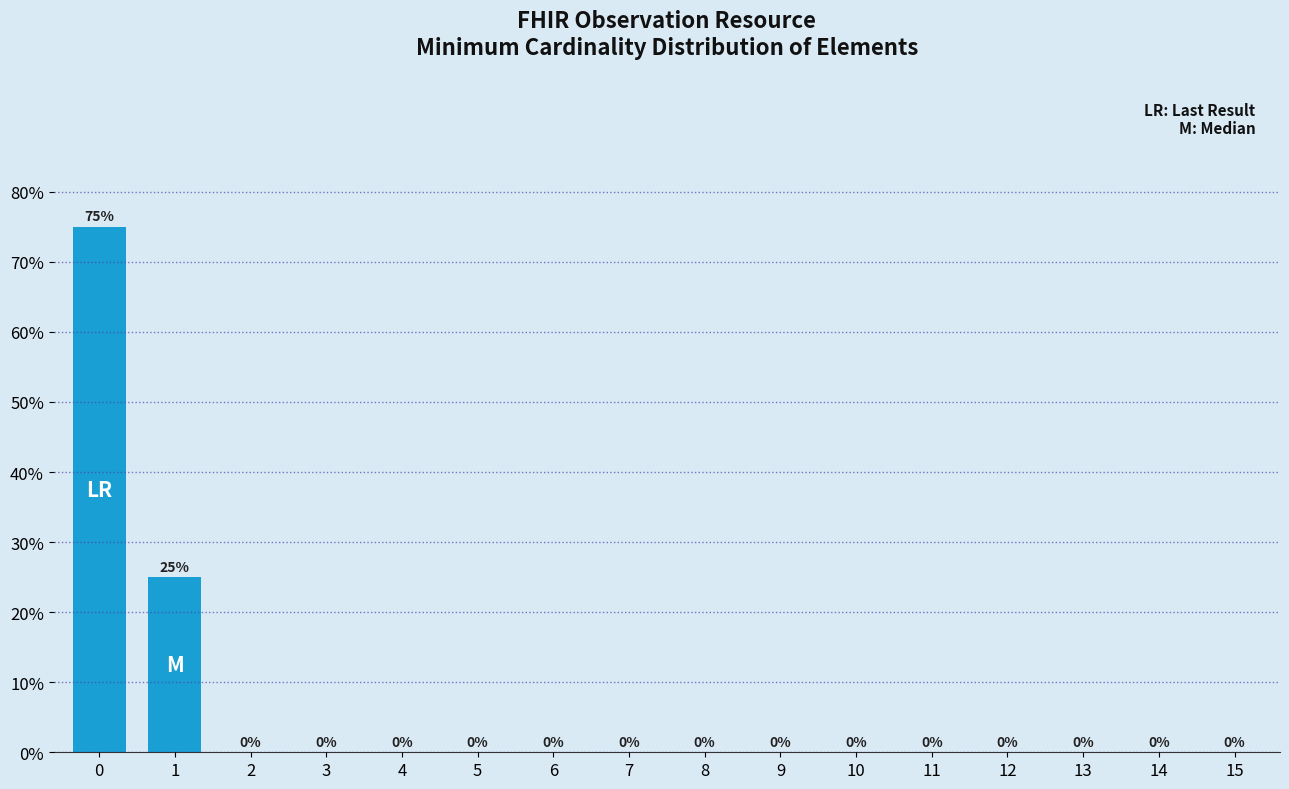

Reading left to right, list all the values displayed in this chart.

75	25	0	0	0	0	0	0	0	0	0	0	0	0	0	0